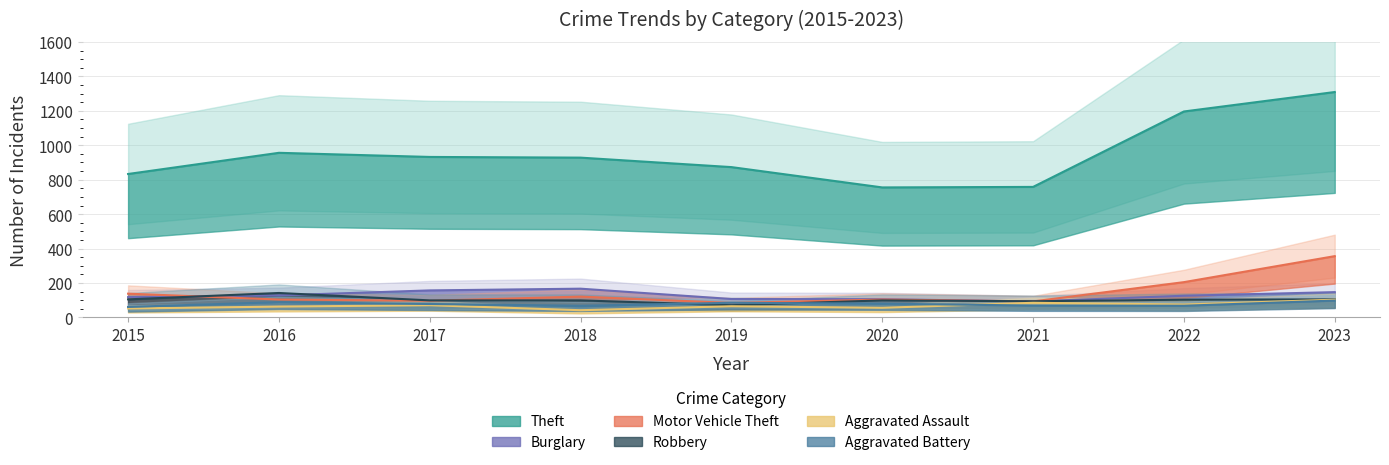

The value of Aggravated Battery at 2023 is 129. True or false?

False